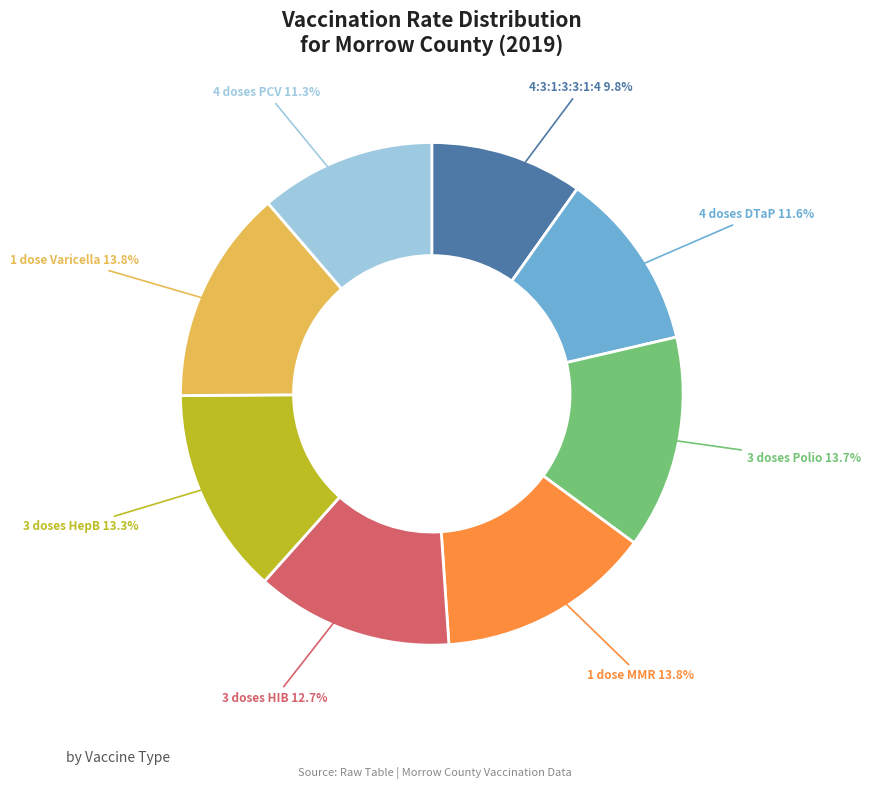

Is there a majority slice in this chart?

No